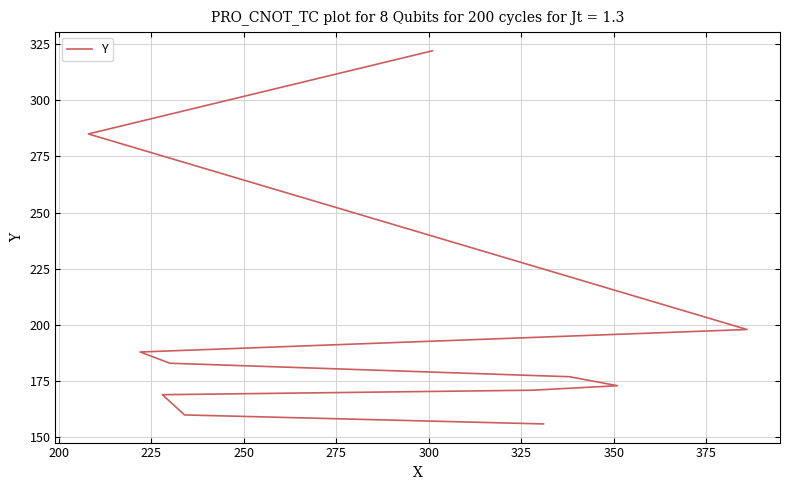

How many values are below 177?

5